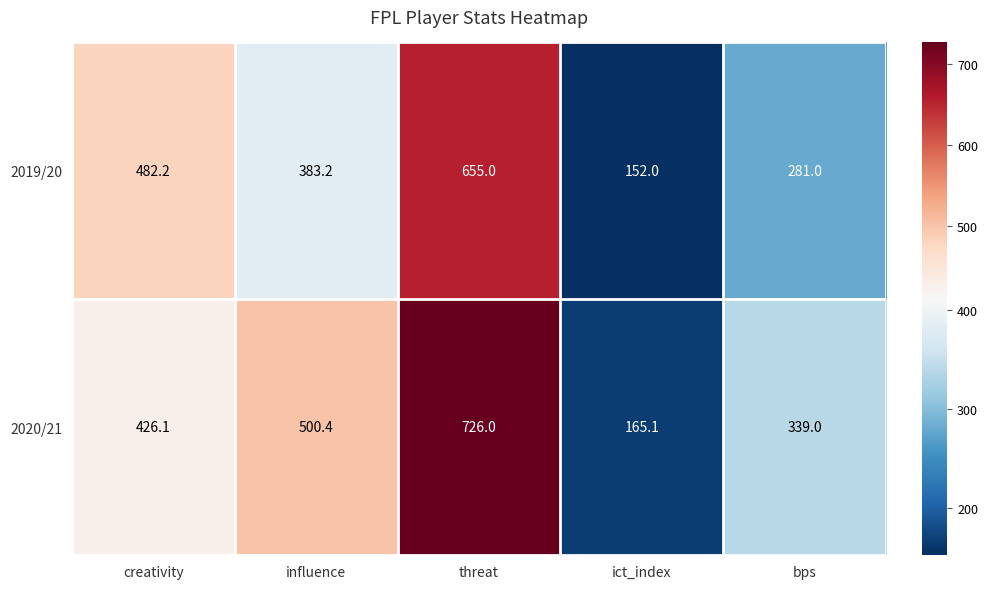

At which category is the sum across all series the highest?

threat